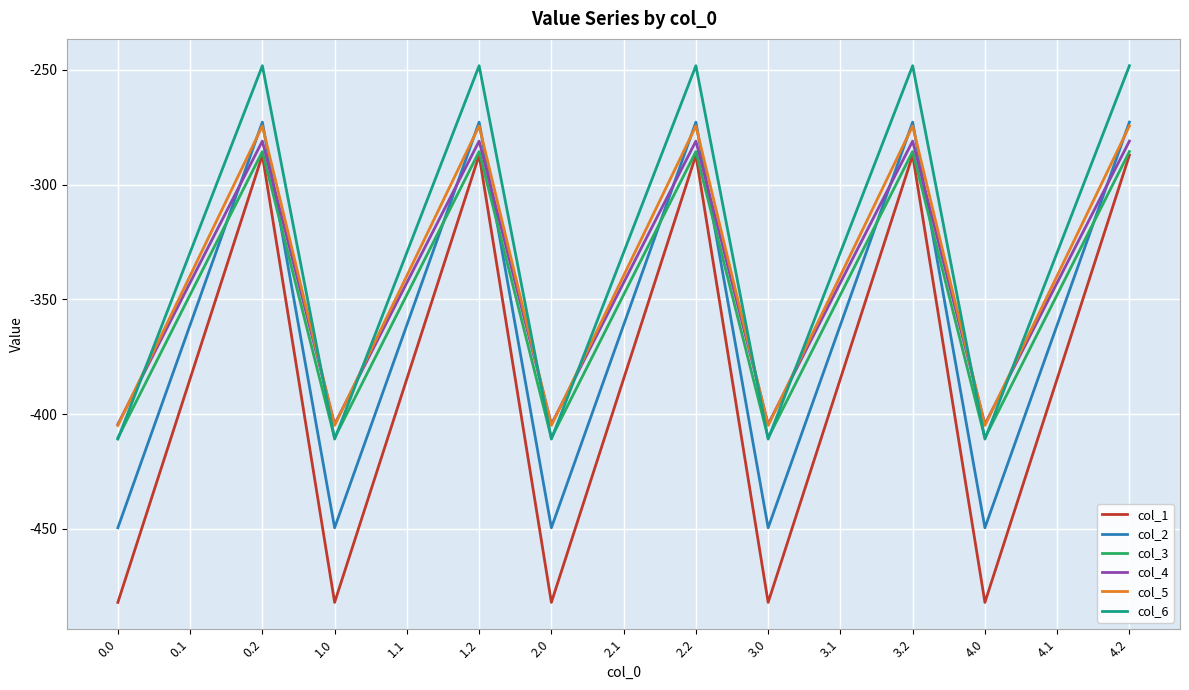

Count the number of categories in the chart.

15